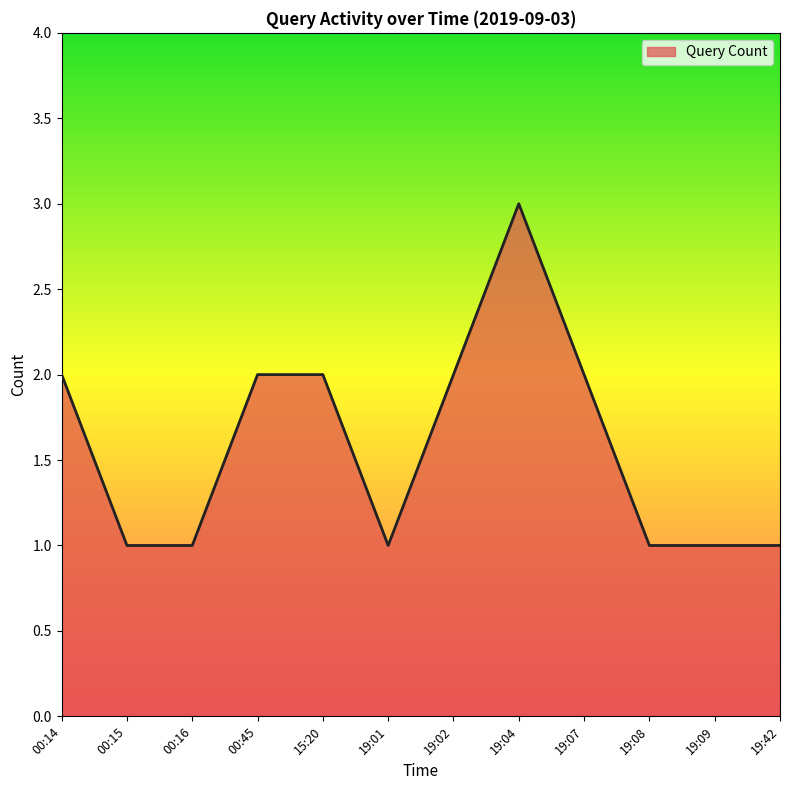

What is the approximate value at 19:04?

3